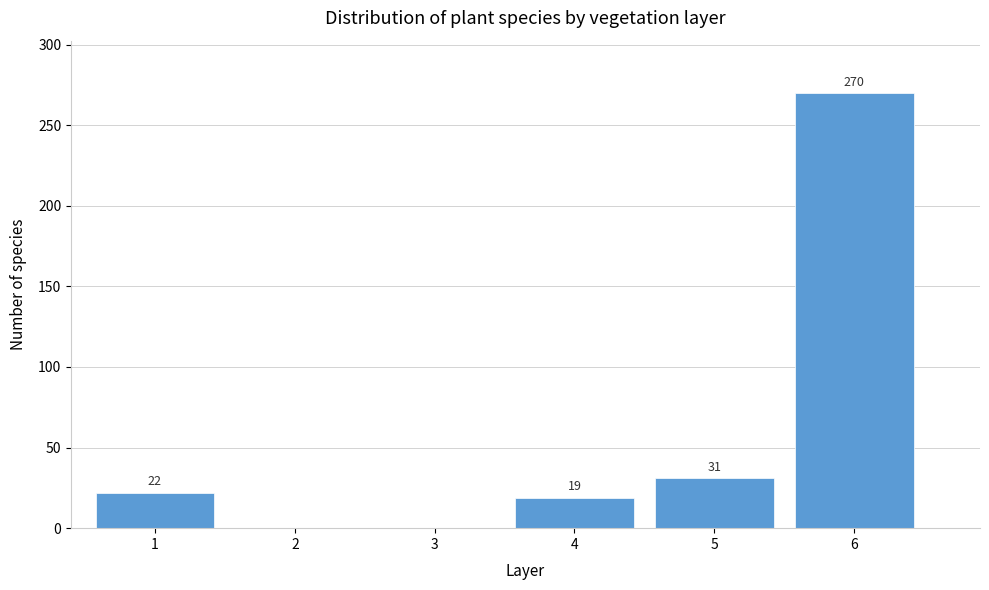

Reading right to left, extract all data points from this chart.

6=270	5=31	4=19	3=0	2=0	1=22